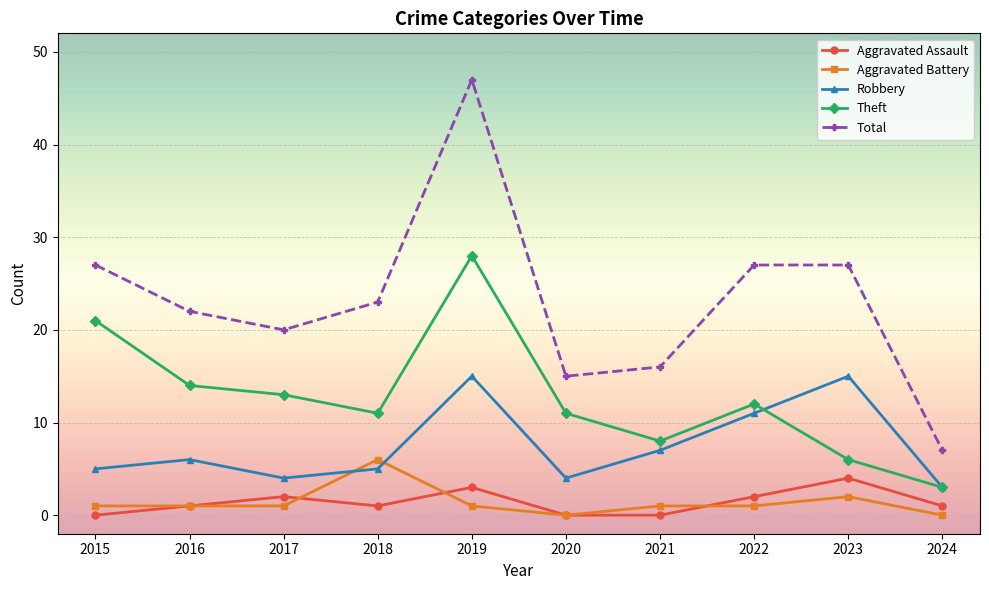

Read the Theft value at 2018, to the nearest 5.

10